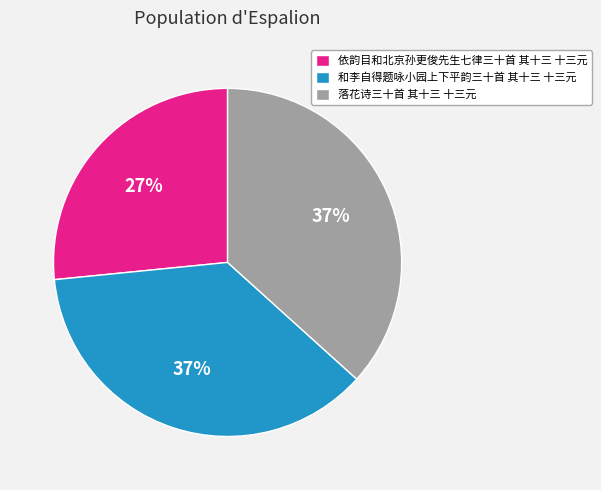

Count the number of slices in the pie.

3